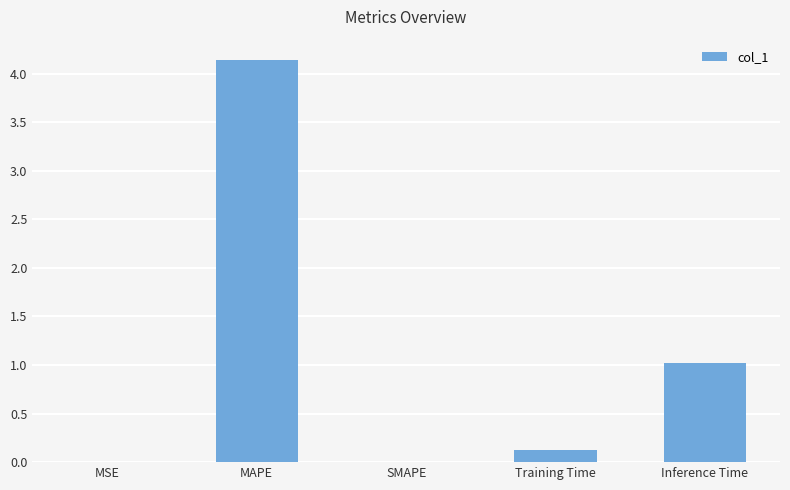

True or false: the data shows 0.0 at MSE.

True